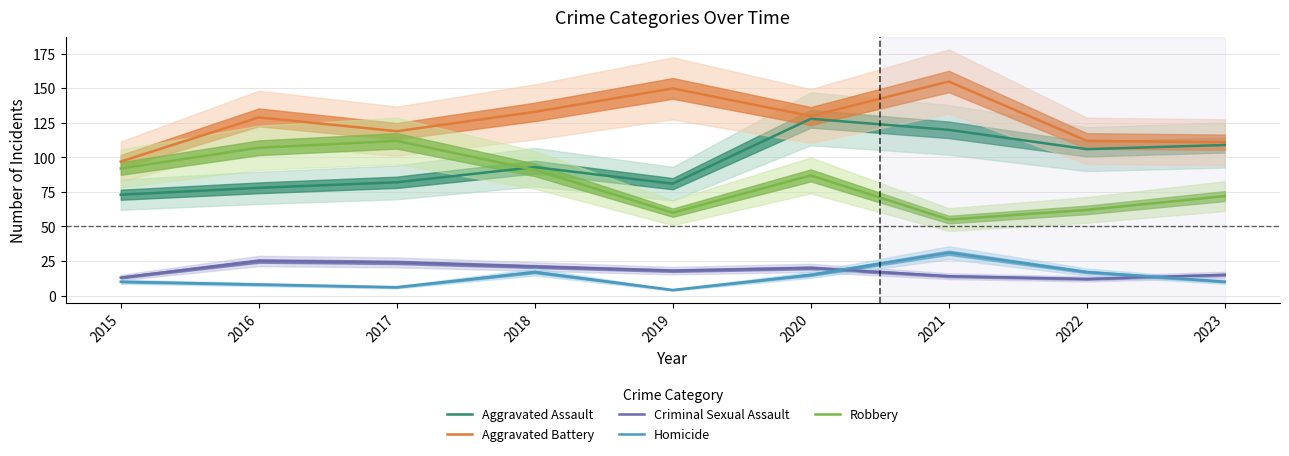

Reading left to right, transcribe all the data shown in this chart.

Aggravated Assault: 73	78	82	93	81	128	120	106	109
Aggravated Battery: 97	129	119	133	150	130	155	112	111
Criminal Sexual Assault: 13	25	24	21	18	20	14	12	15
Homicide: 10	8	6	17	4	15	31	17	10
Robbery: 92	107	112	91	60	87	55	62	72